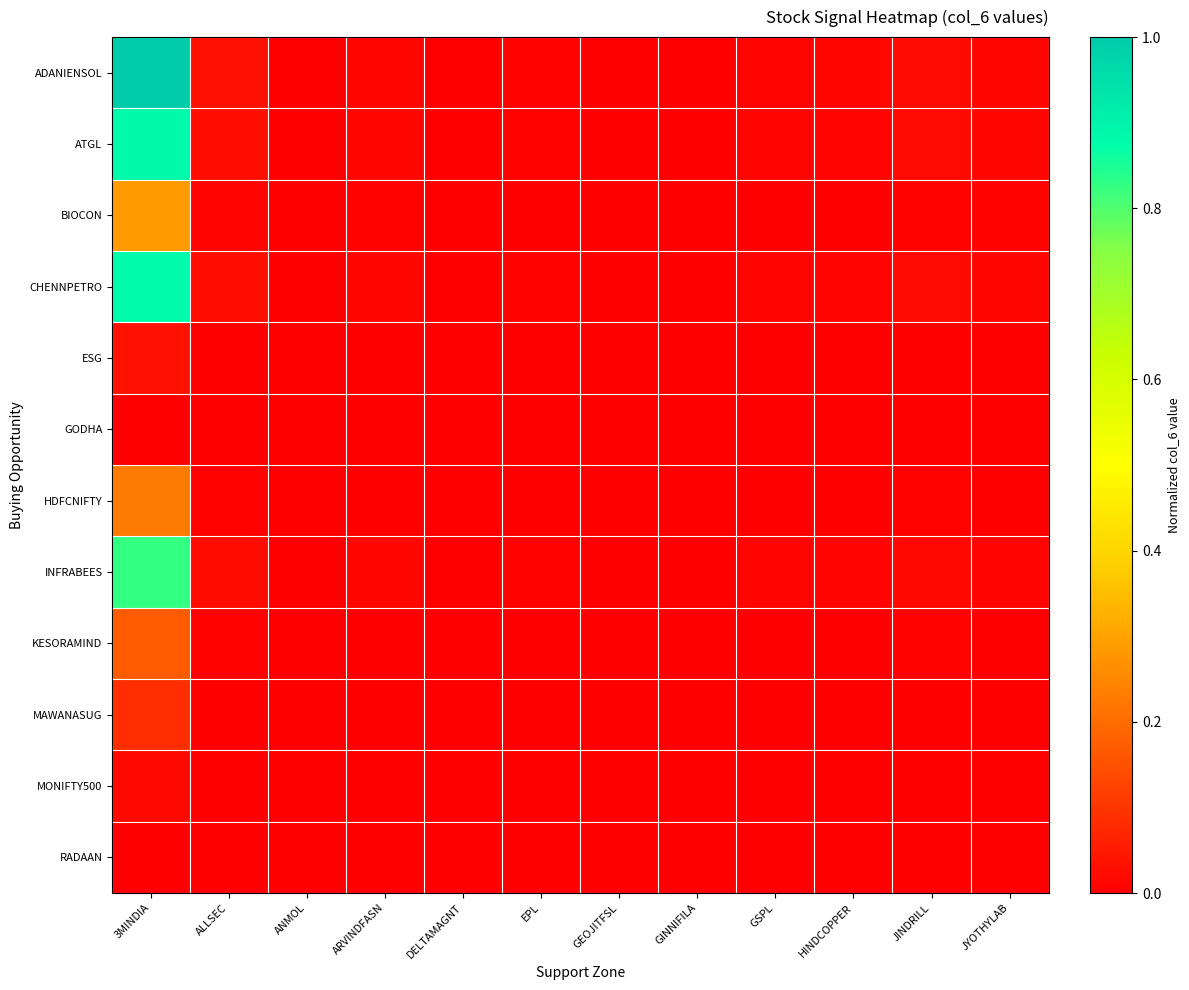

At which category is the sum across all series the highest?

3MINDIA